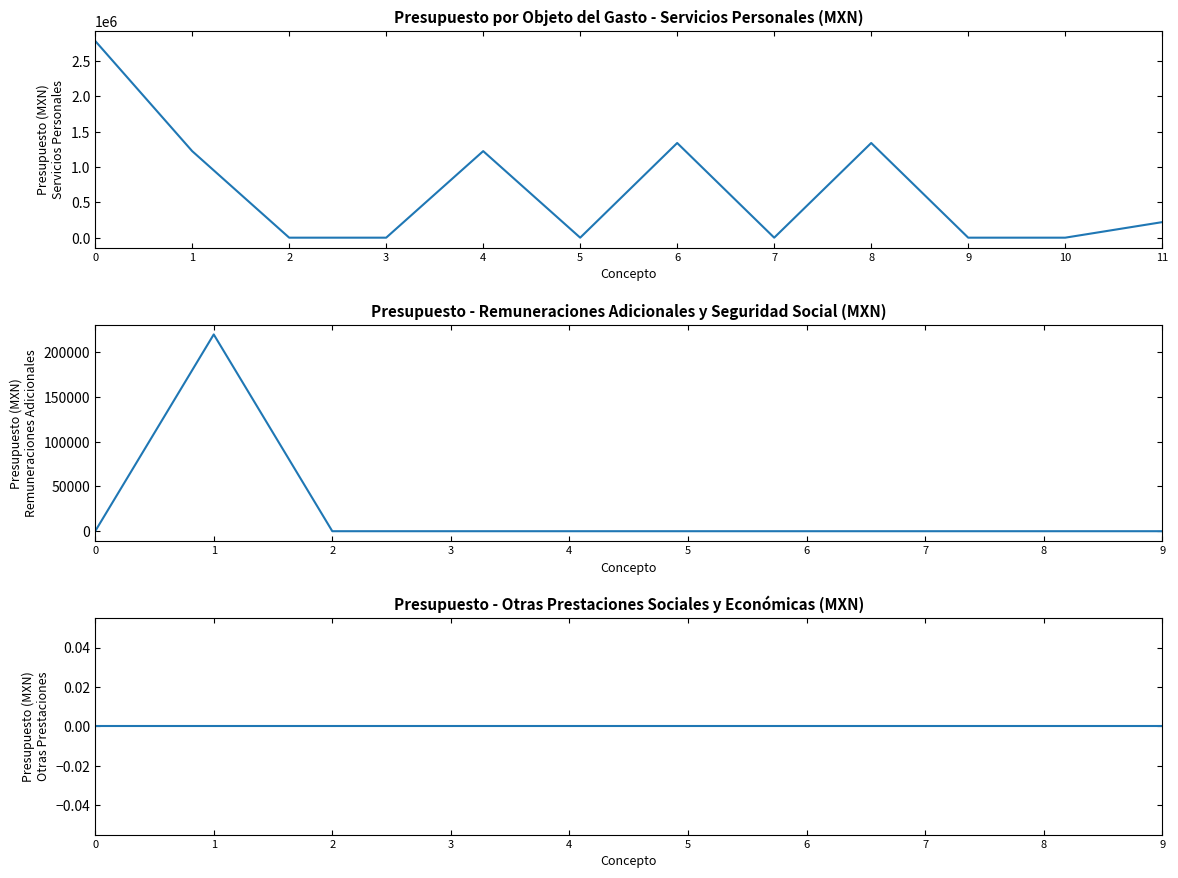

At which category does the data reach its first local peak?

4